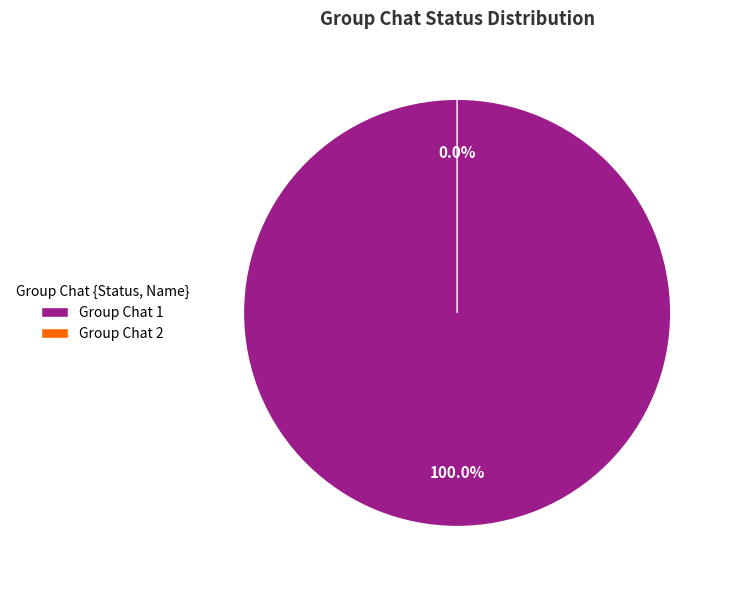

Is Group Chat 1 the majority of the pie?

Yes